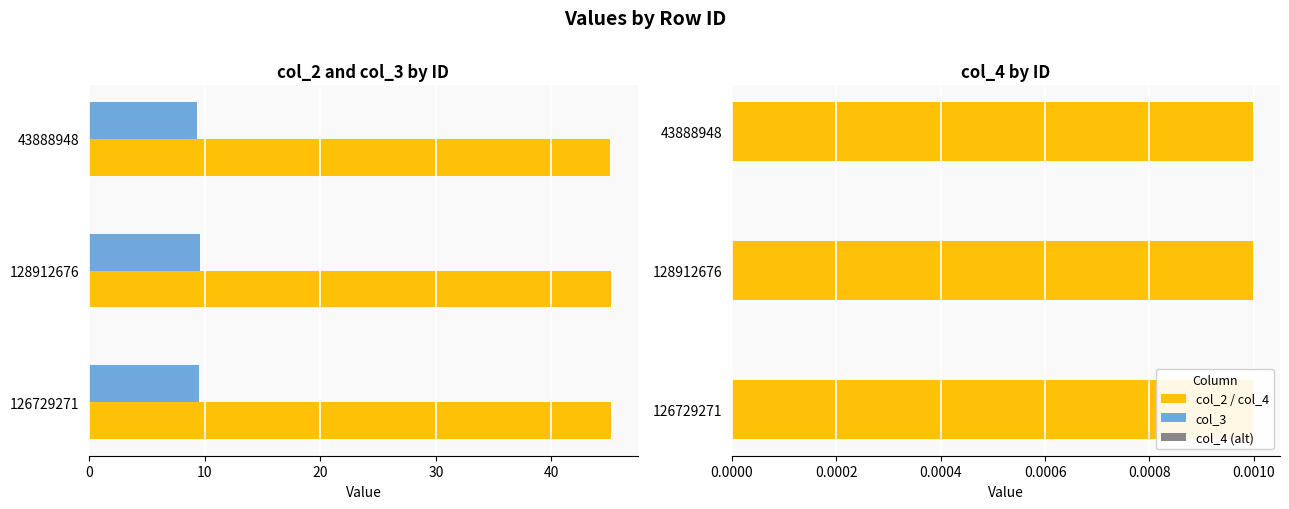

Rank the series by their average value, from lowest to highest.

col_4, col_3, col_2